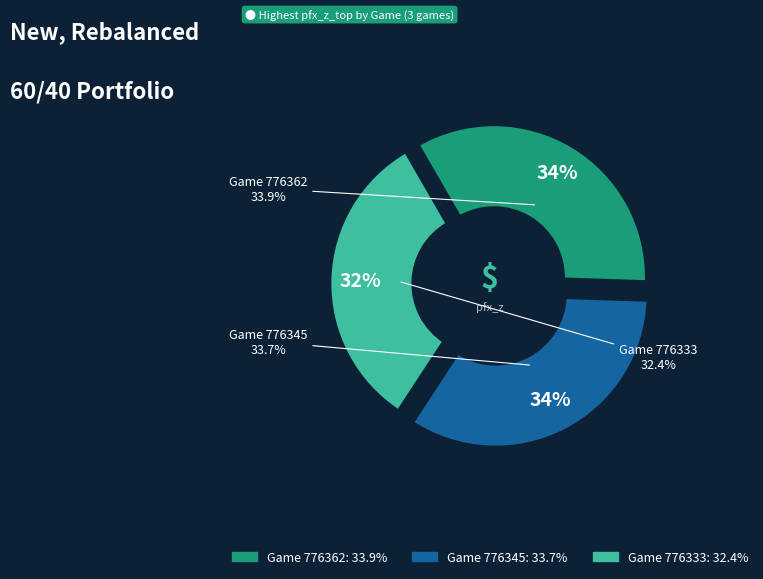

To the nearest percent, what is the difference between the largest and smallest slice percentages?

1%